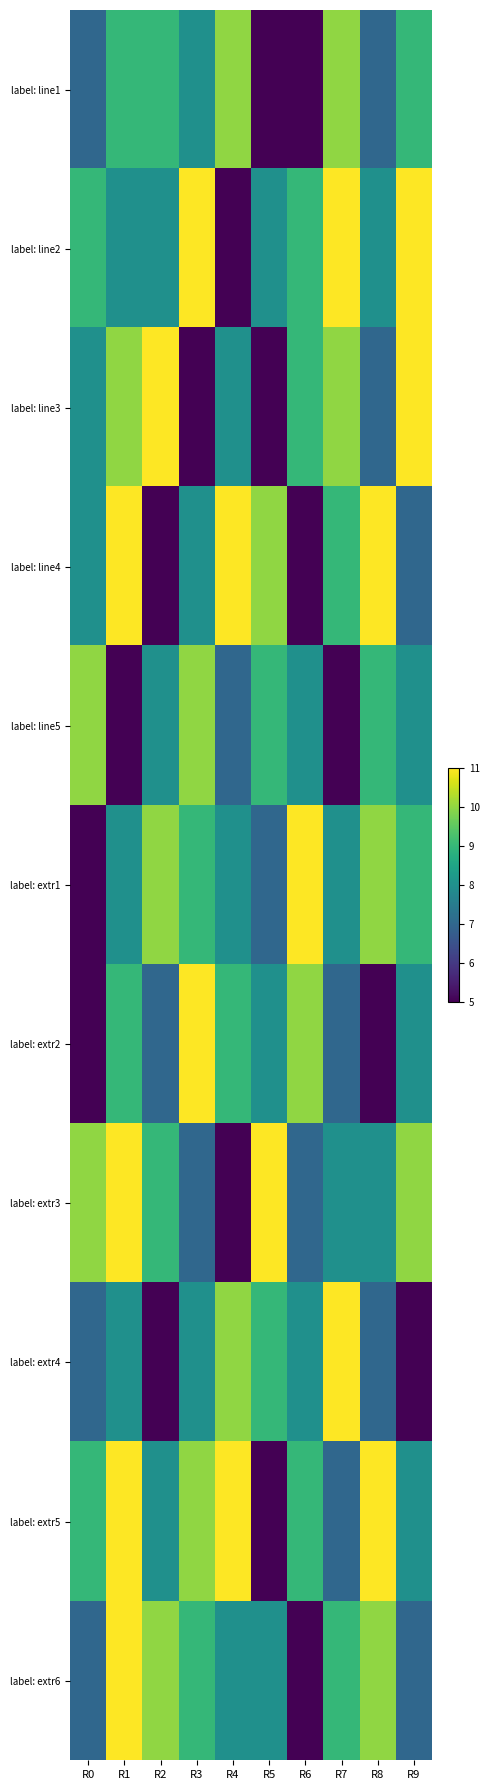

Reading left to right, list all the values displayed in this chart.

label: line1: R0=7	R1=9	R2=9	R3=8	R4=10	R5=5	R6=5	R7=10	R8=7	R9=9
label: line2: R0=9	R1=8	R2=8	R3=11	R4=5	R5=8	R6=9	R7=11	R8=8	R9=11
label: line3: R0=8	R1=10	R2=11	R3=5	R4=8	R5=5	R6=9	R7=10	R8=7	R9=11
label: line4: R0=8	R1=11	R2=5	R3=8	R4=11	R5=10	R6=5	R7=9	R8=11	R9=7
label: line5: R0=10	R1=5	R2=8	R3=10	R4=7	R5=9	R6=8	R7=5	R8=9	R9=8
label: extr1: R0=5	R1=8	R2=10	R3=9	R4=8	R5=7	R6=11	R7=8	R8=10	R9=9
label: extr2: R0=5	R1=9	R2=7	R3=11	R4=9	R5=8	R6=10	R7=7	R8=5	R9=8
label: extr3: R0=10	R1=11	R2=9	R3=7	R4=5	R5=11	R6=7	R7=8	R8=8	R9=10
label: extr4: R0=7	R1=8	R2=5	R3=8	R4=10	R5=9	R6=8	R7=11	R8=7	R9=5
label: extr5: R0=9	R1=11	R2=8	R3=10	R4=11	R5=5	R6=9	R7=7	R8=11	R9=8
label: extr6: R0=7	R1=11	R2=10	R3=9	R4=8	R5=8	R6=5	R7=9	R8=10	R9=7